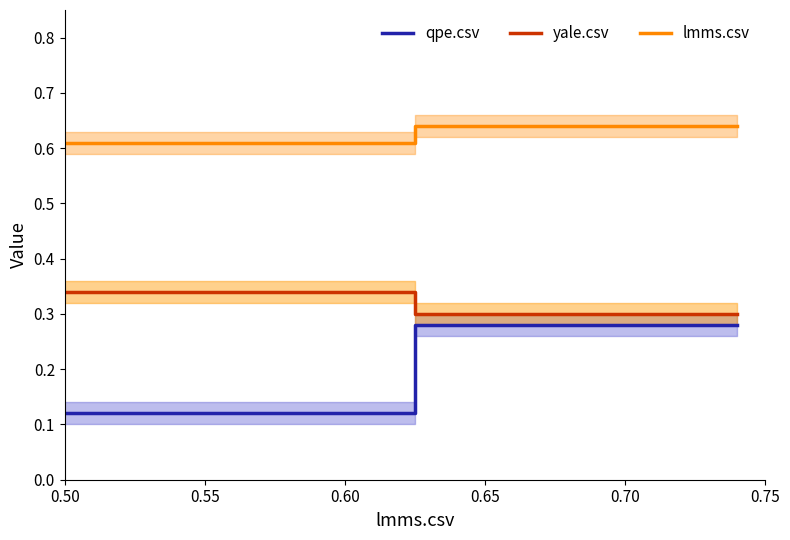

What is the difference between the maximum and minimum values in the lmms.csv series?

0.1